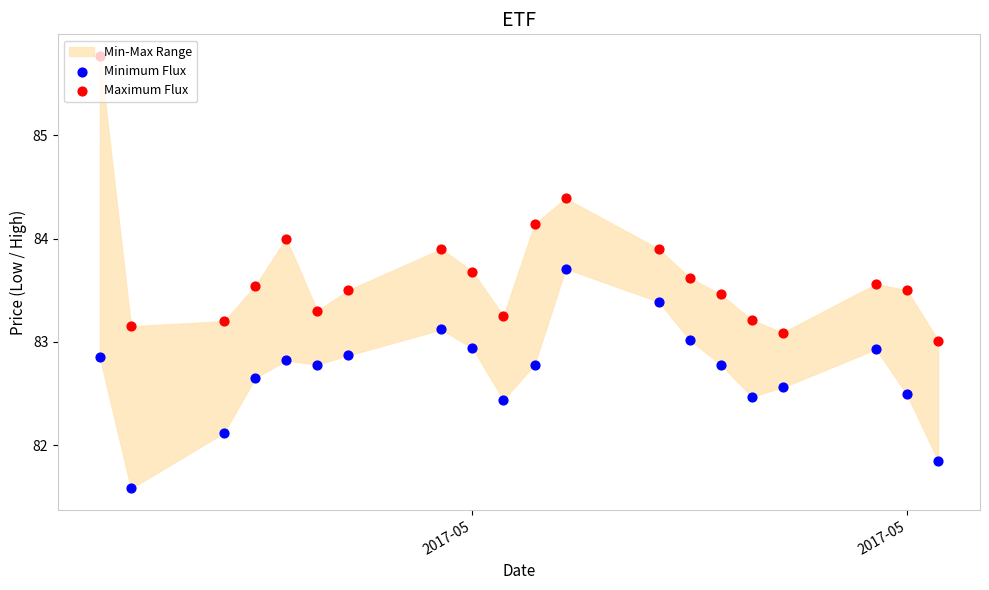

Which series reaches the maximum Y coordinate?

Maximum Flux